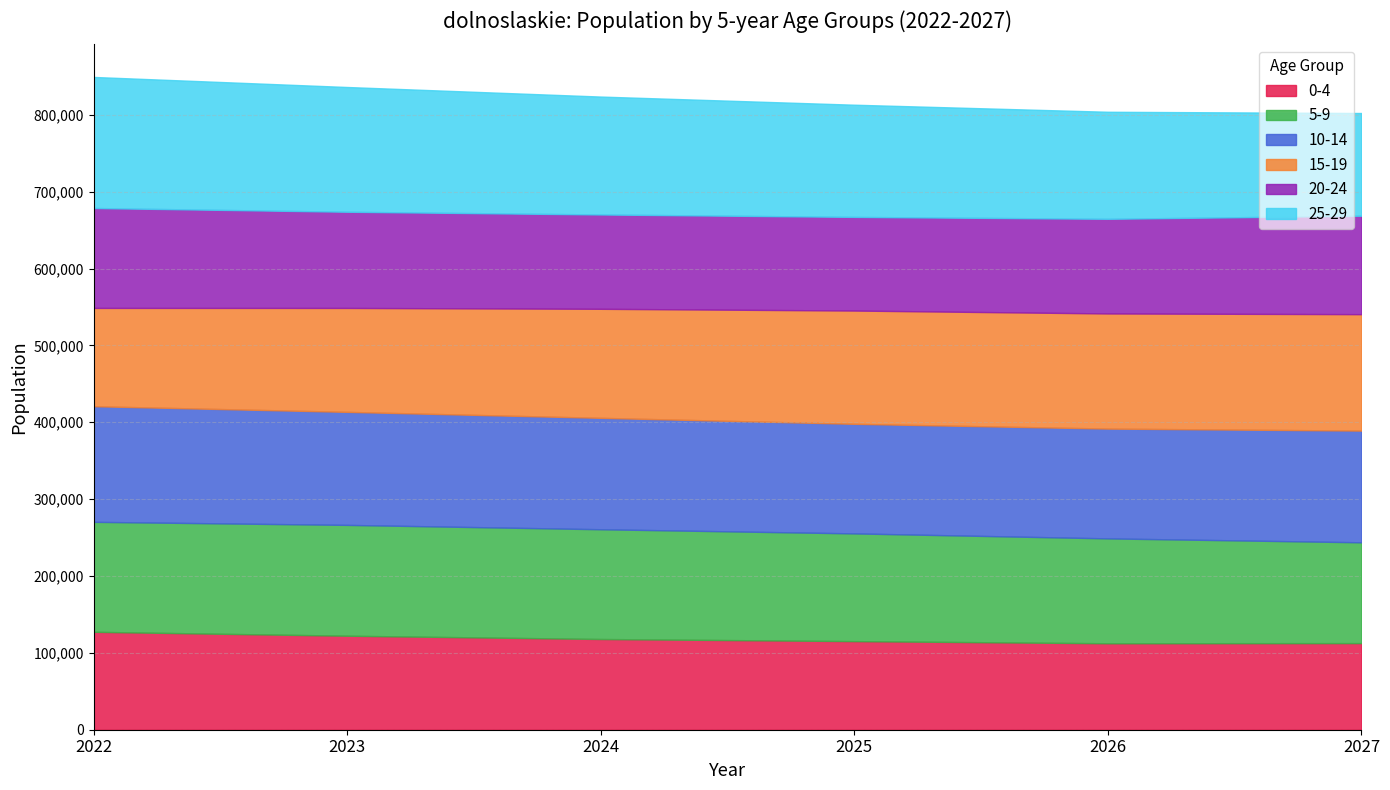

What is the smallest value displayed?

112484